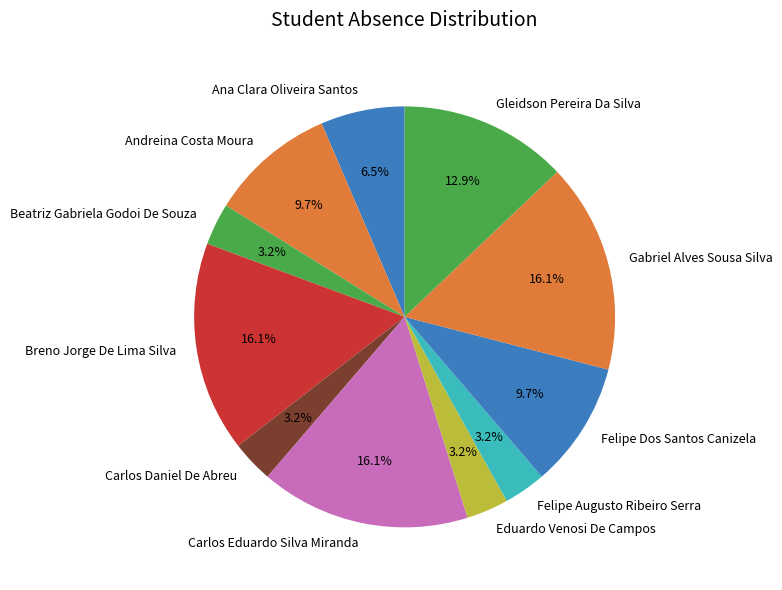

What percentage is the Carlos Eduardo Silva Miranda slice, to the nearest percent?

16%